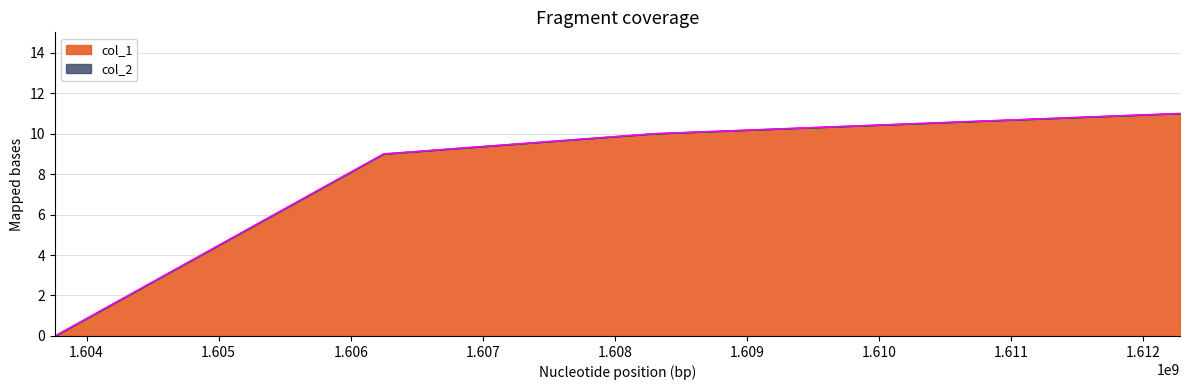

What is the difference between the second highest and minimum values?

10